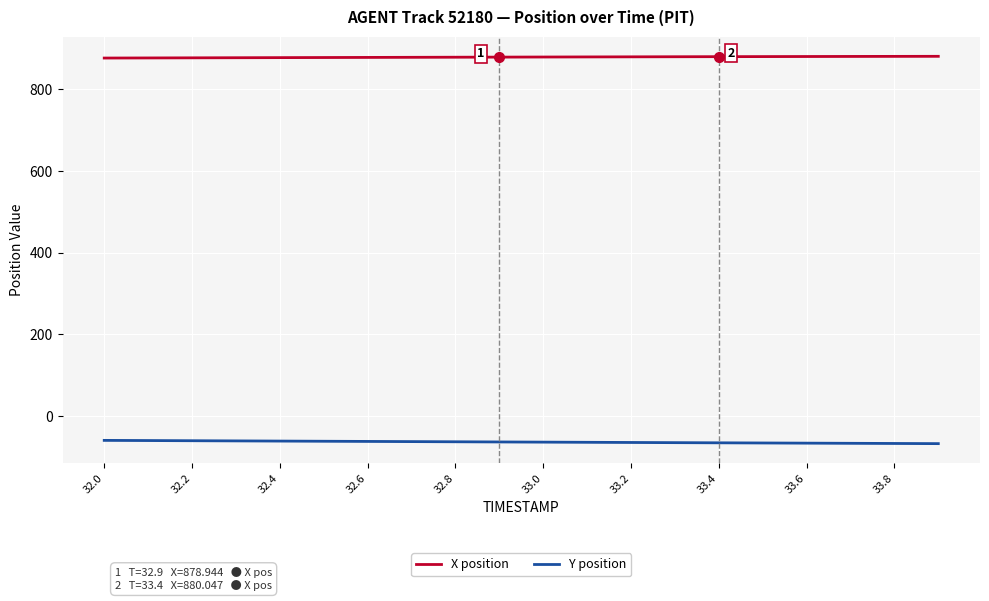

True or false: X position and Y position intersect in this chart.

False